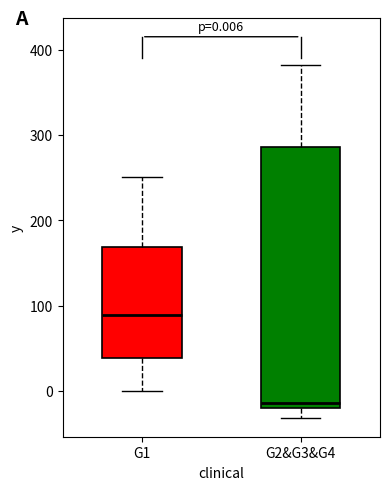

Which box is the tallest, from its lower edge to its upper edge?

G2&G3&G4